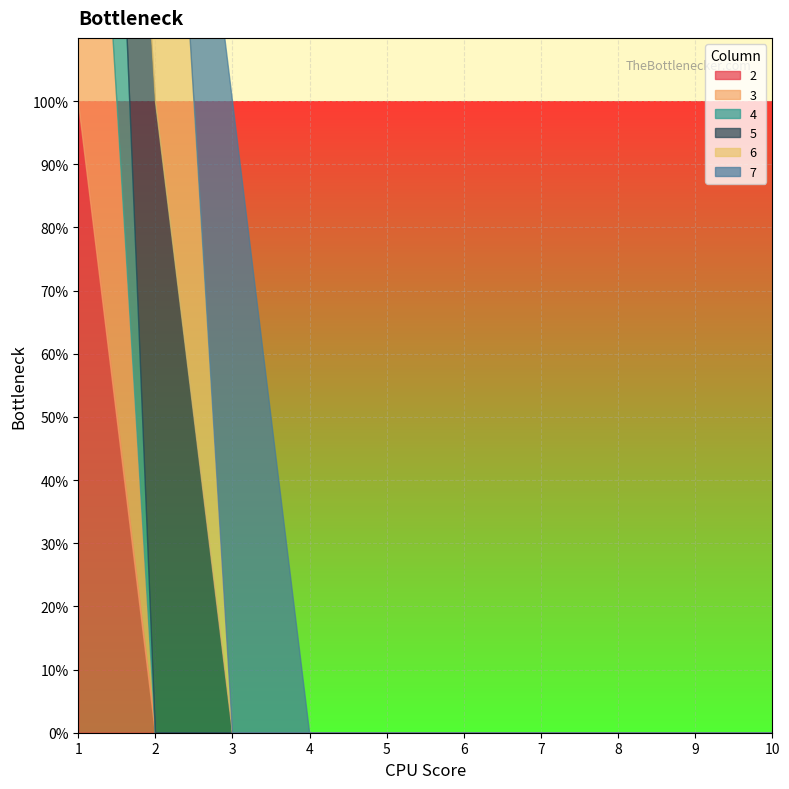

Which series has the largest total across all categories?

2